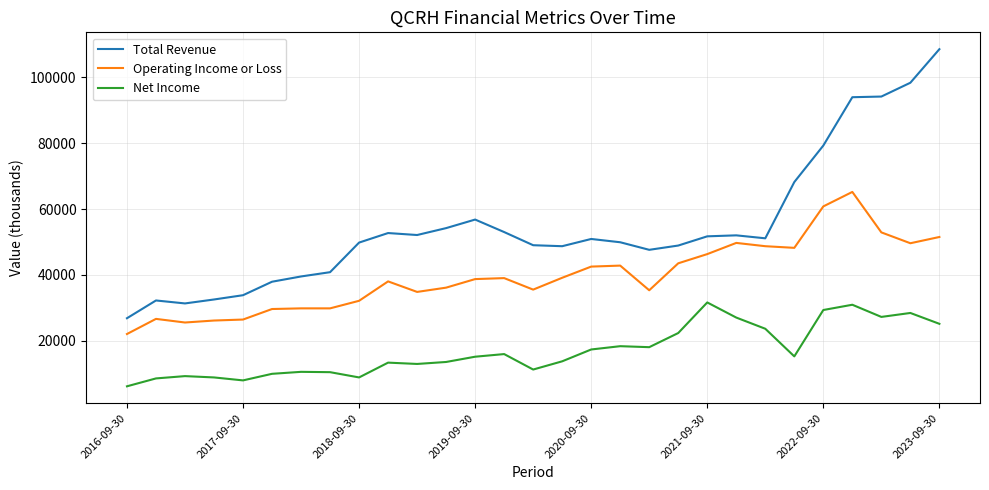

What is the difference between the maximum and minimum values in the Operating Income or Loss series?

43200